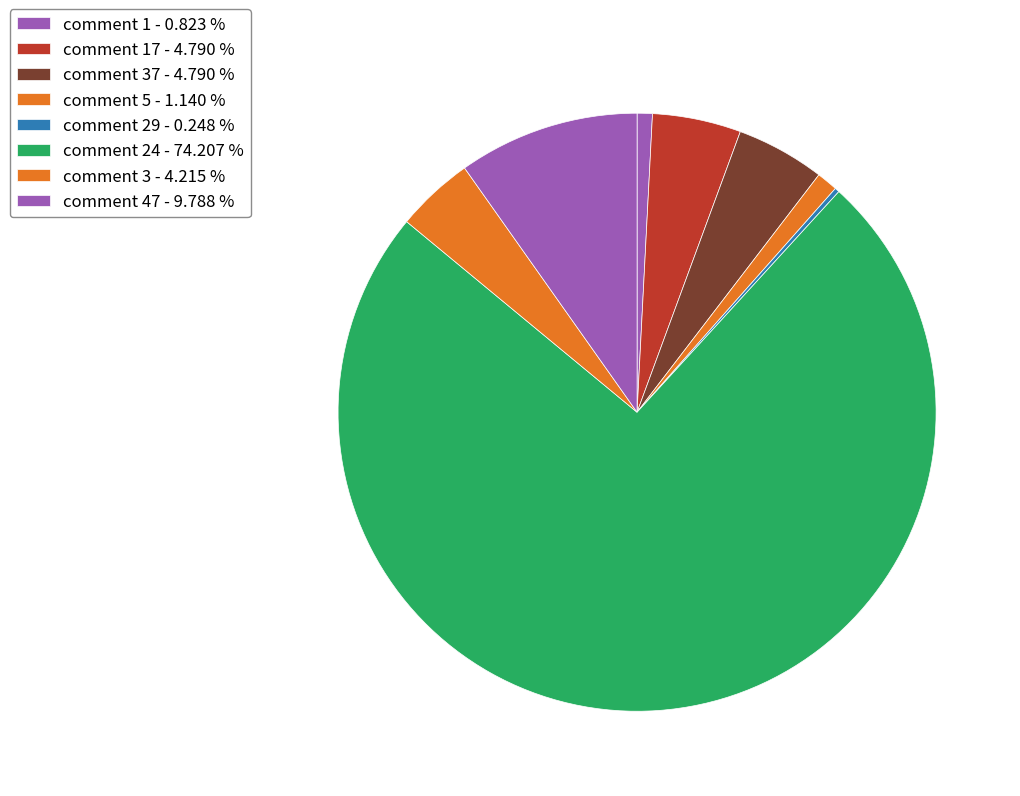

Which category has the biggest portion of the pie?

24